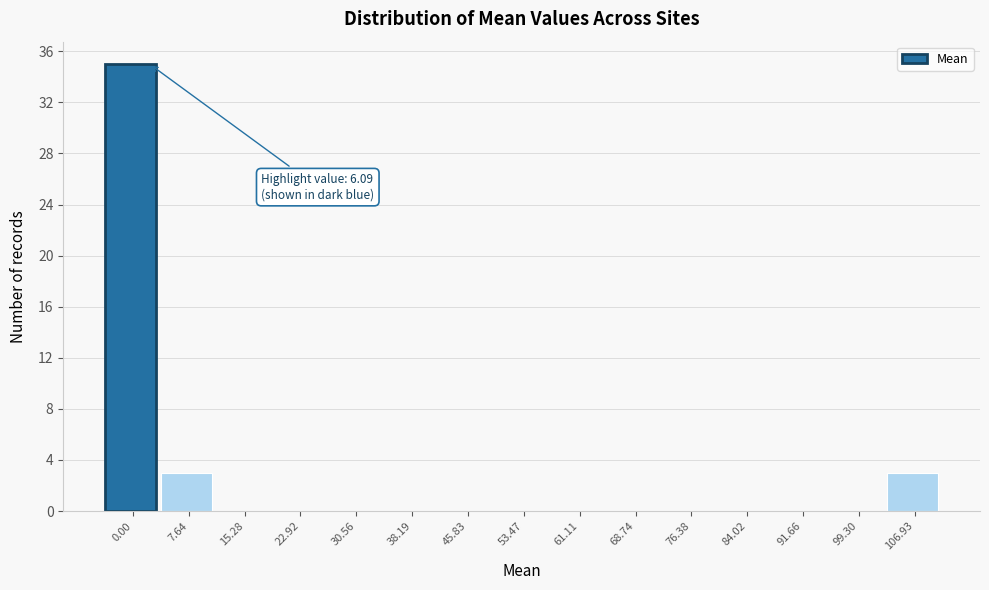

Reading right to left, list all the values displayed in this chart.

106.93=3	99.30=0	91.66=0	84.02=0	76.38=0	68.74=0	61.11=0	53.47=0	45.83=0	38.19=0	30.56=0	22.92=0	15.28=0	7.64=3	0.00=35